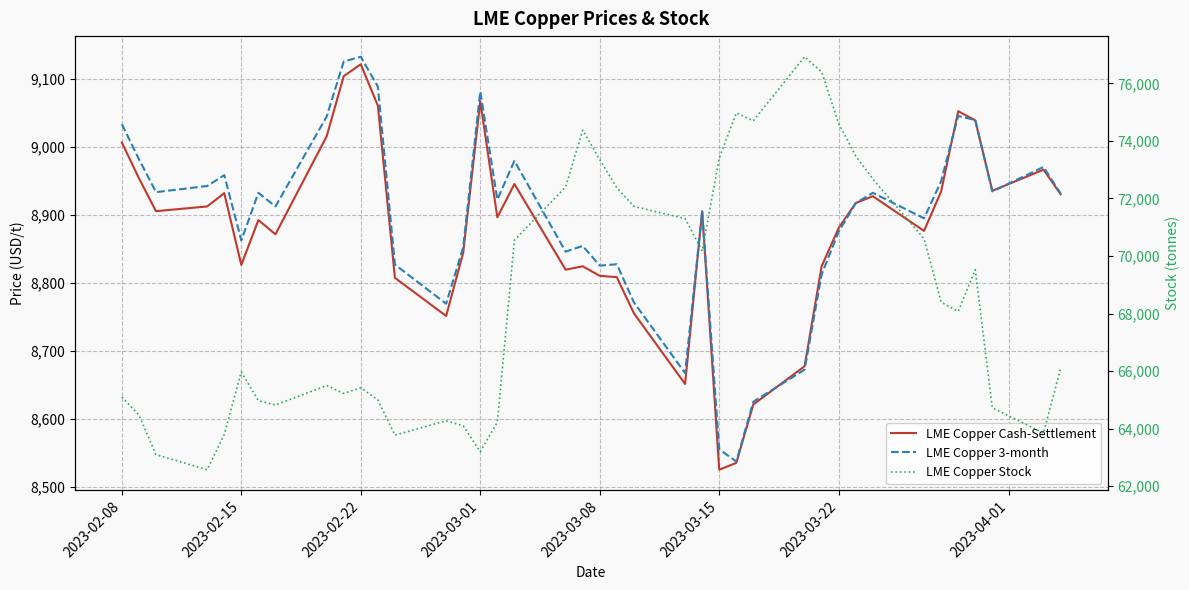

True or false: LME Copper Cash-Settlement has more than 0 points higher than both neighbors.

True